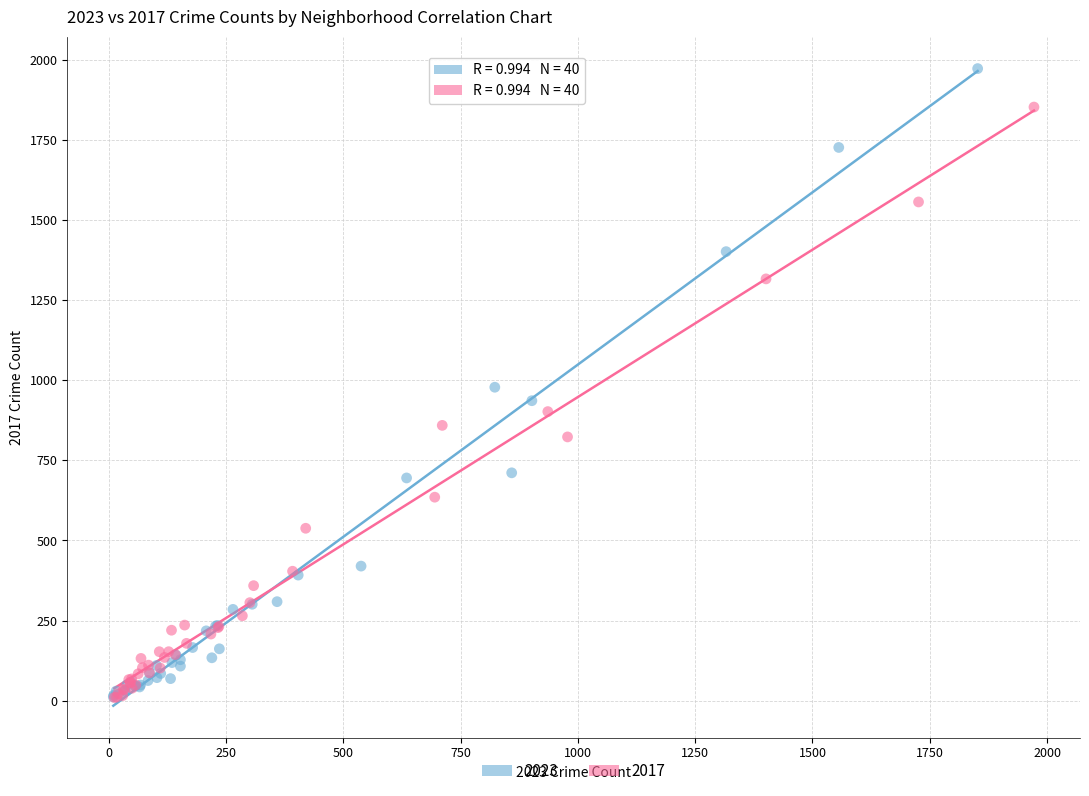

Which series has the widest spread of Y values?

2023